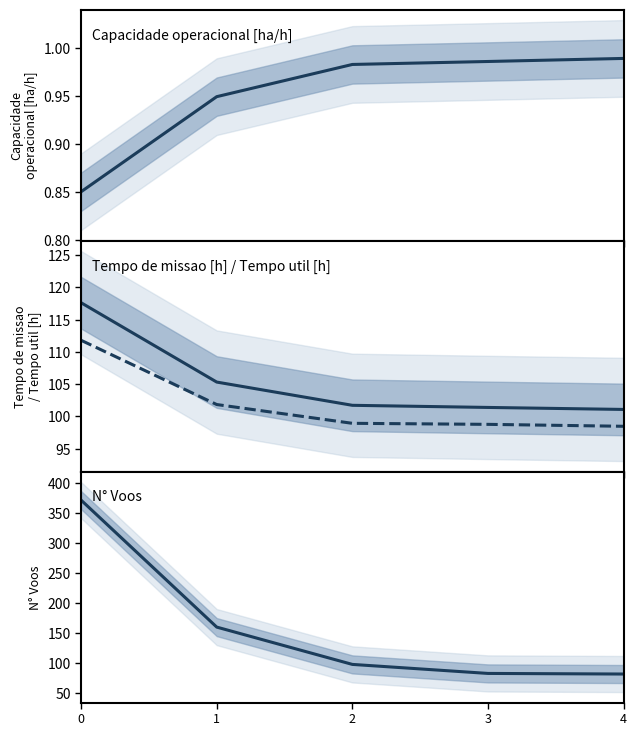

Where is Tempo util [h] nearest to the value 105?

1